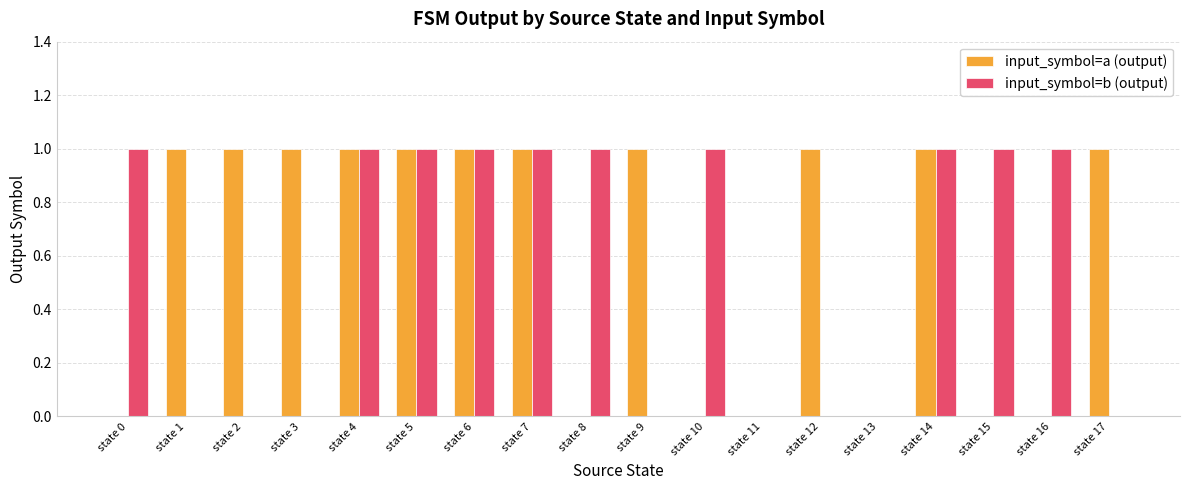

What is the sum of all input_symbol=a (output) values?

11